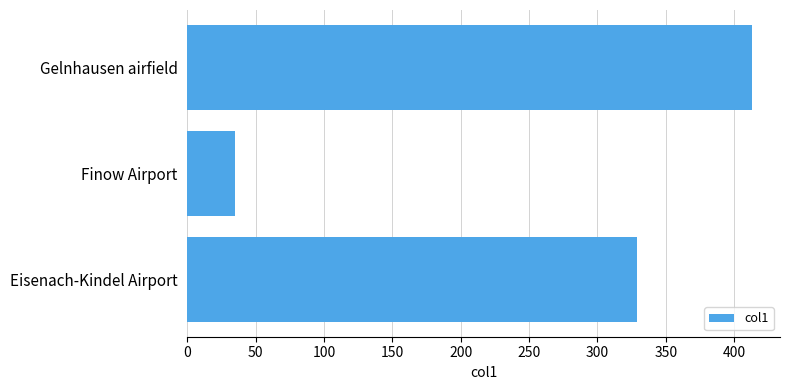

Reading bottom to top, transcribe all the data shown in this chart.

Eisenach-Kindel Airport=329	Finow Airport=35	Gelnhausen airfield=413